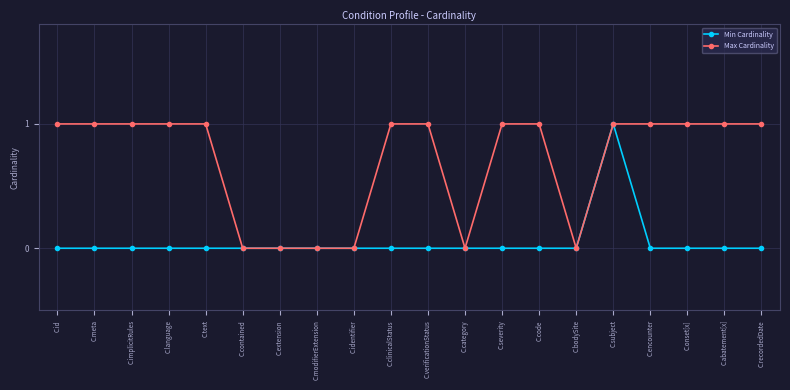

Which series changed the most between C.contained and C.code?

Max Cardinality